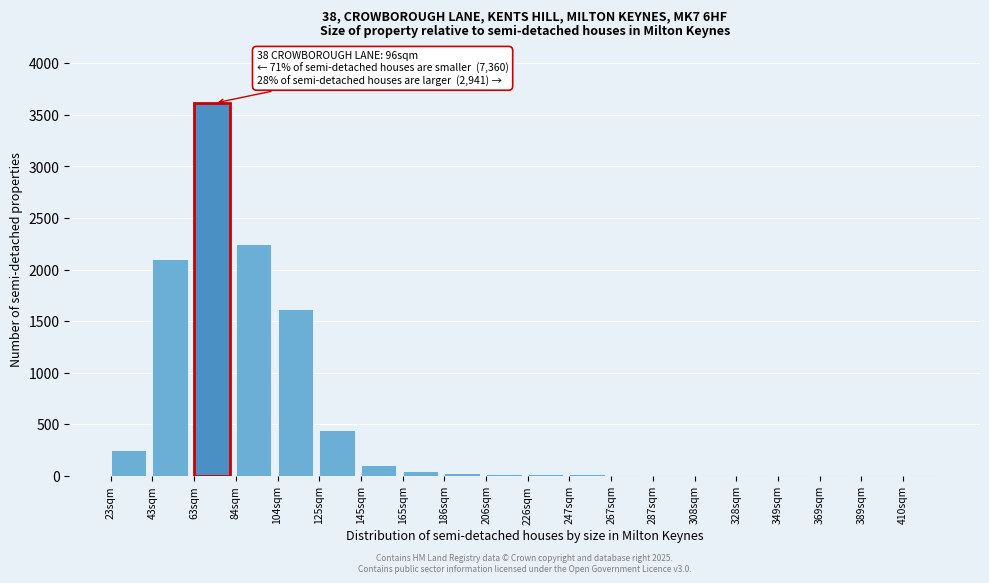

The value at 63sqm is 3615. True or false?

True